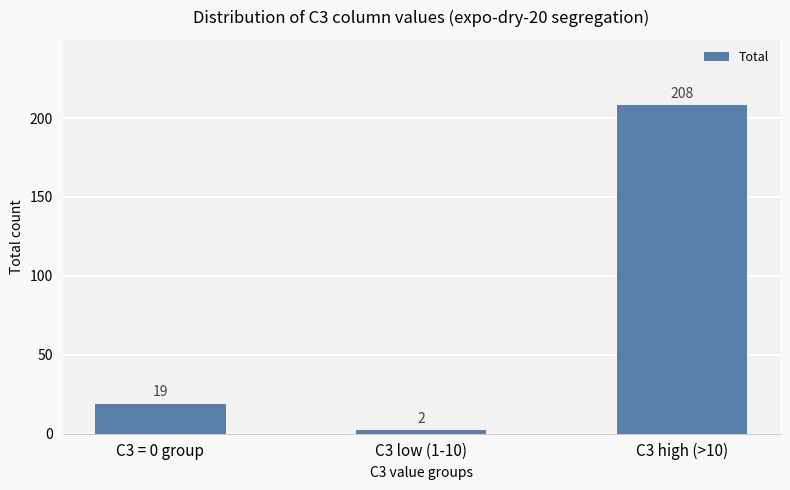

How many data points are less than 19?

1